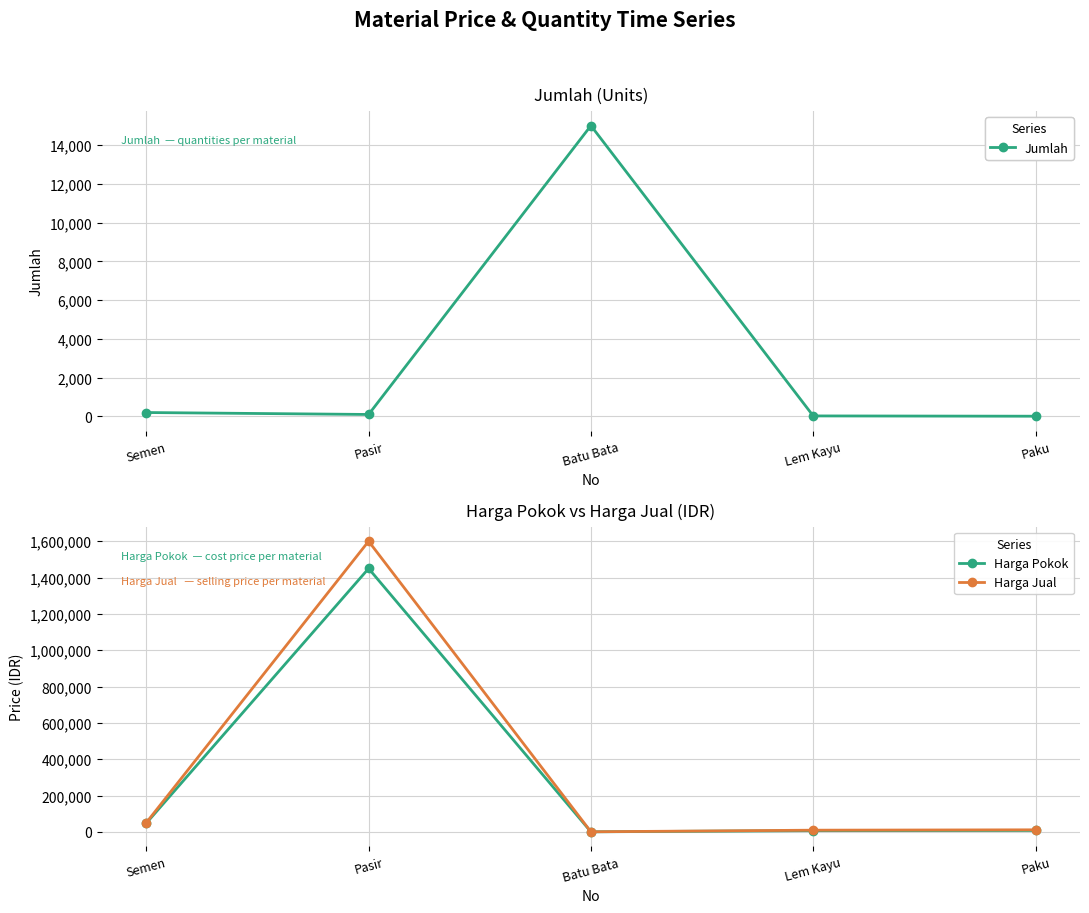

True or false: Harga Pokok and Harga Jual intersect in this chart.

False